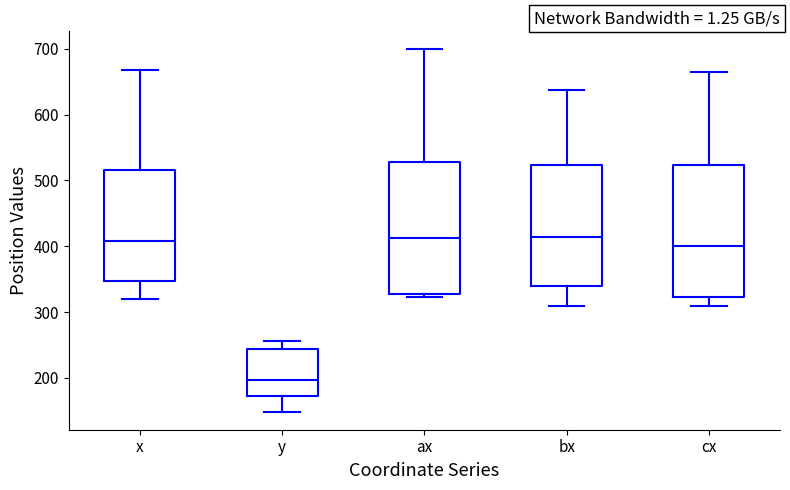

Where is the lower edge of the box for bx on the y-axis? The values are not printed on the chart, so give them approximately, as read against the axis.

340